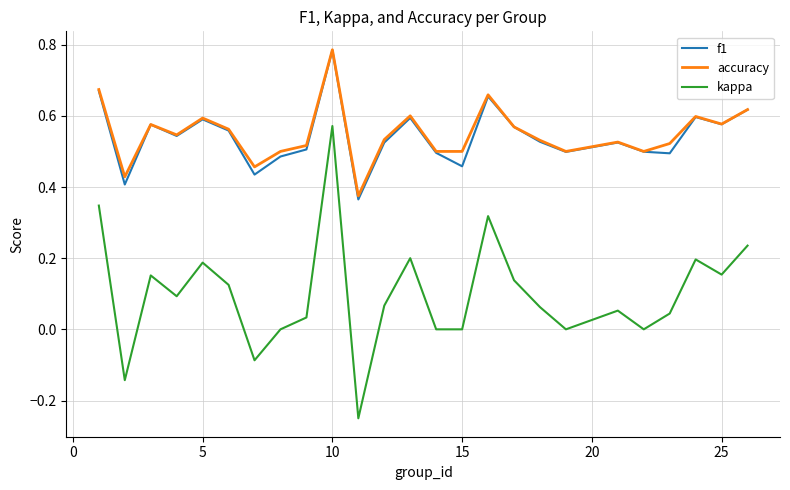

Which series has the widest spread of values?

kappa